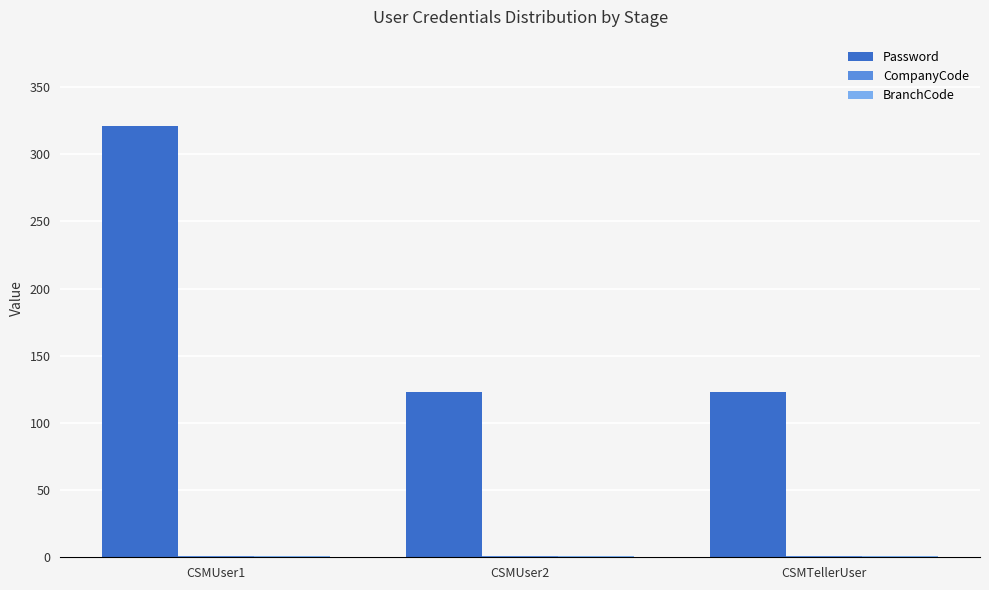

How many groups of bars are there?

3